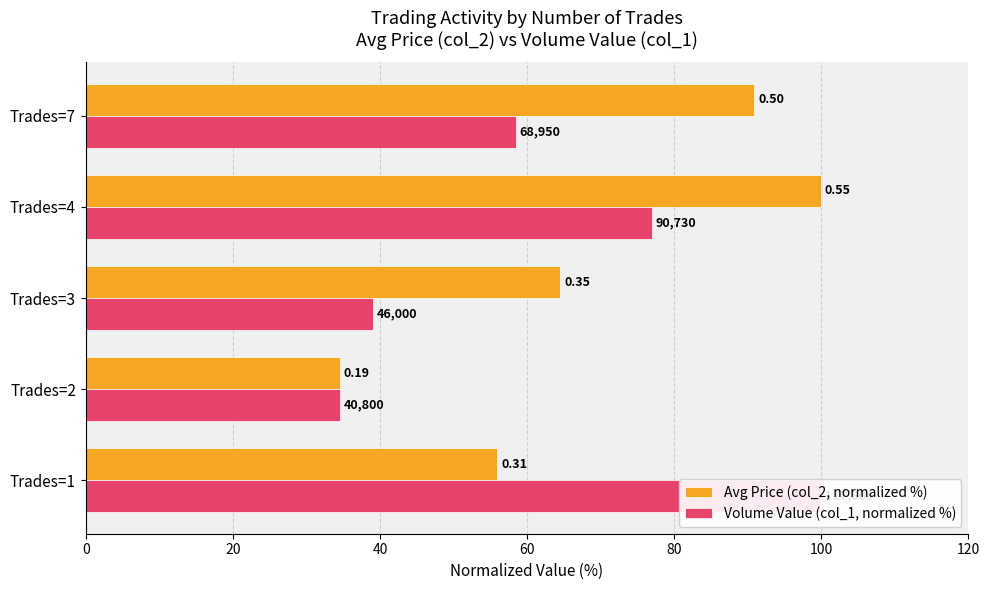

The Avg Price (col_2, normalized %) series shows 56.0 at Trades=1. True or false?

True